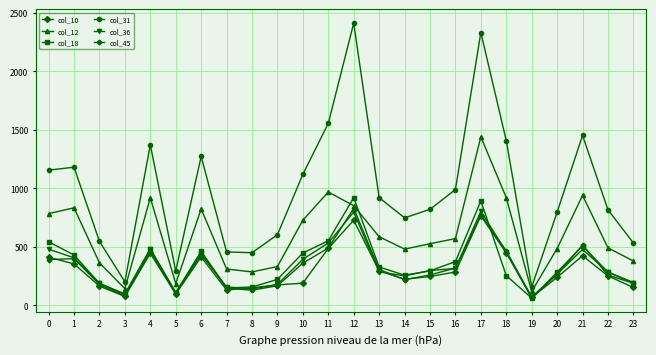

How many data points does each series have?

24